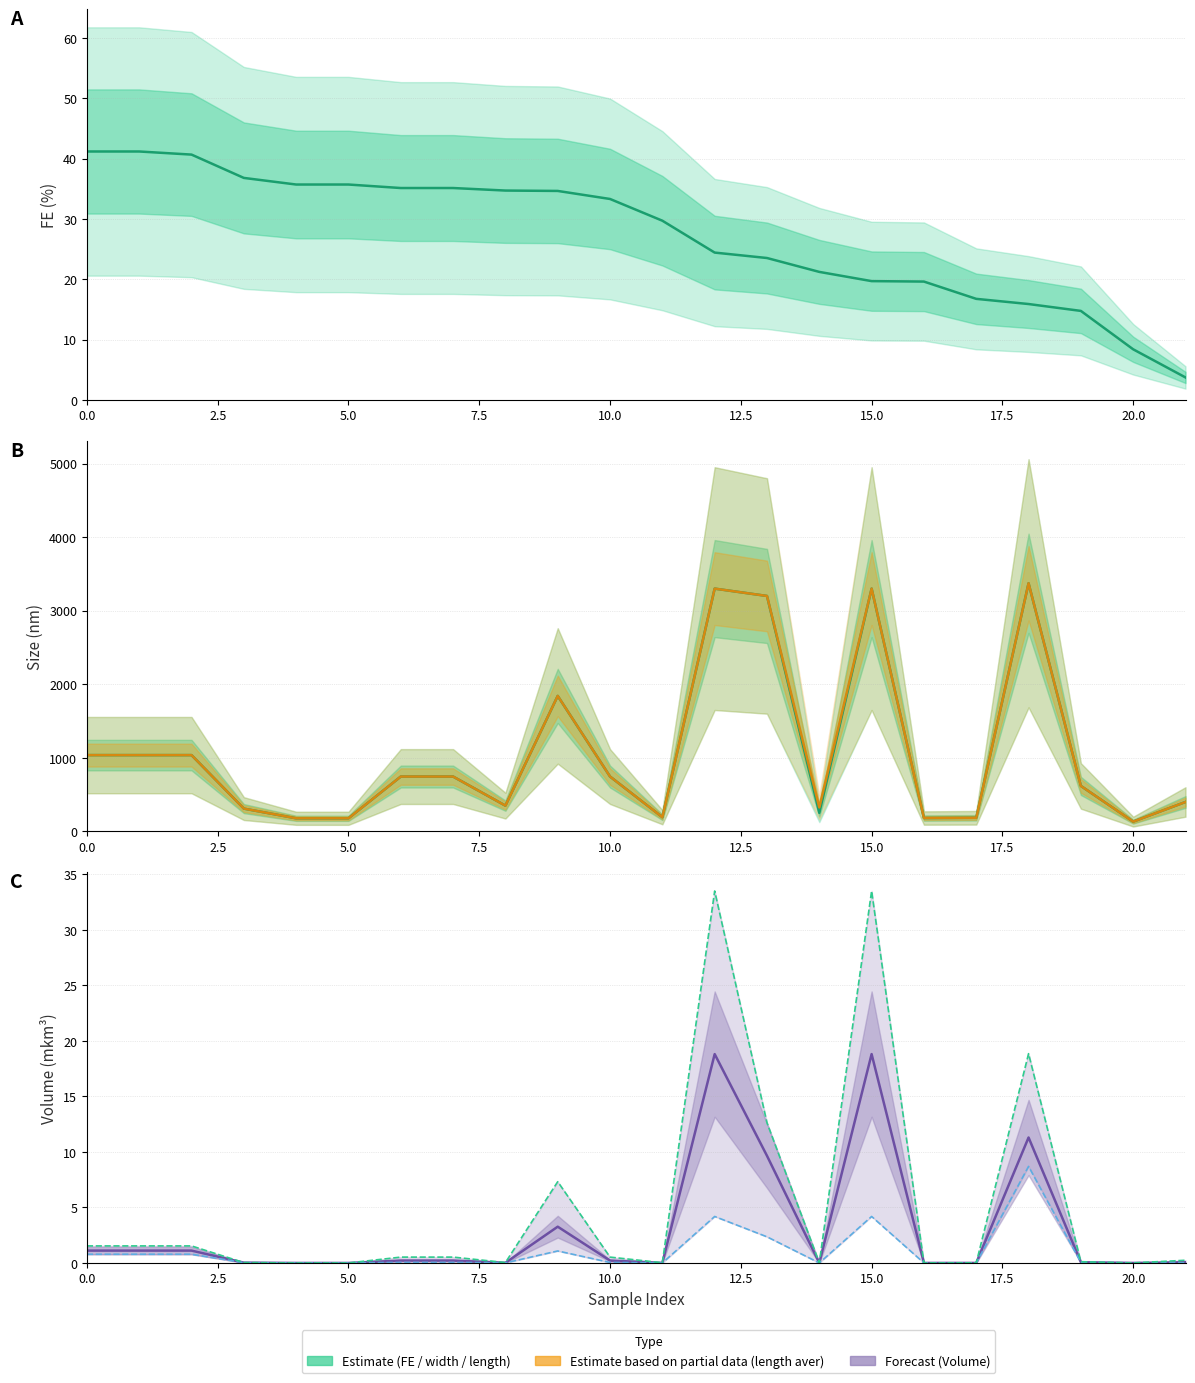

What is the label of the 13th point from the left?

12